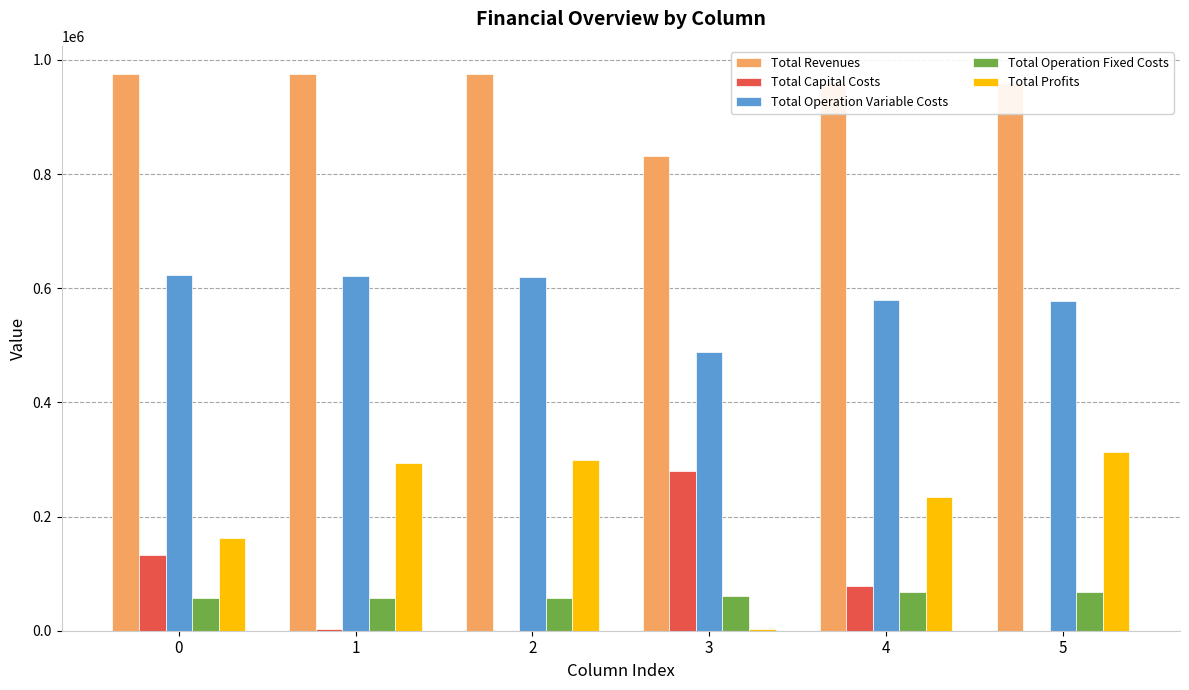

The value of Total Revenues at 1 is 343614.8. True or false?

False